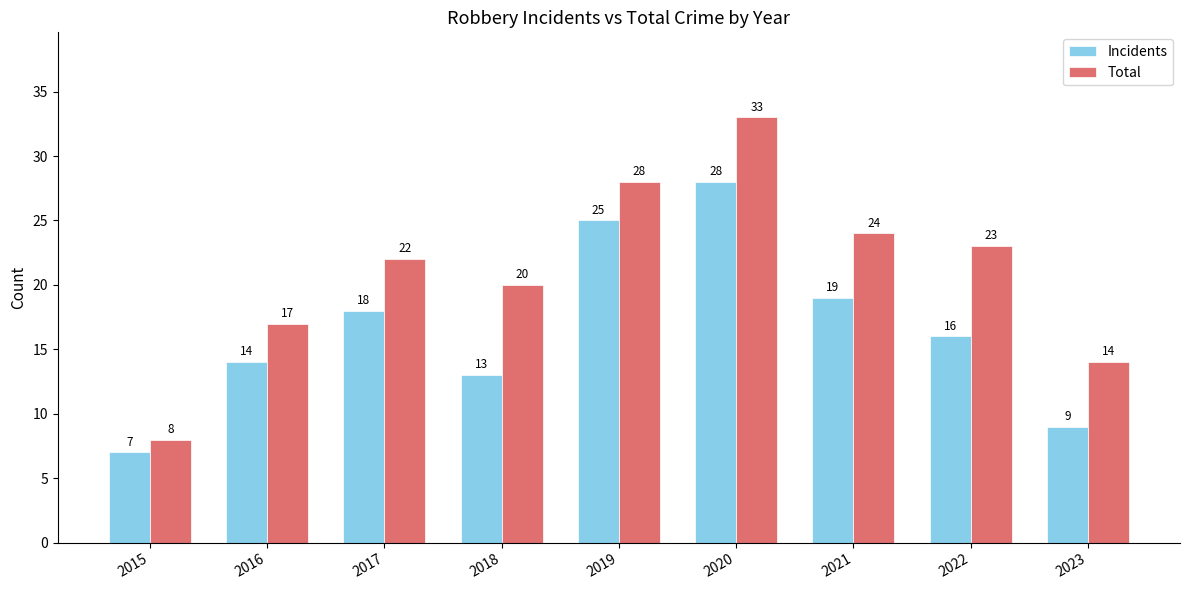

Is the value of Incidents at 2016 greater than the value of Total at 2020?

No